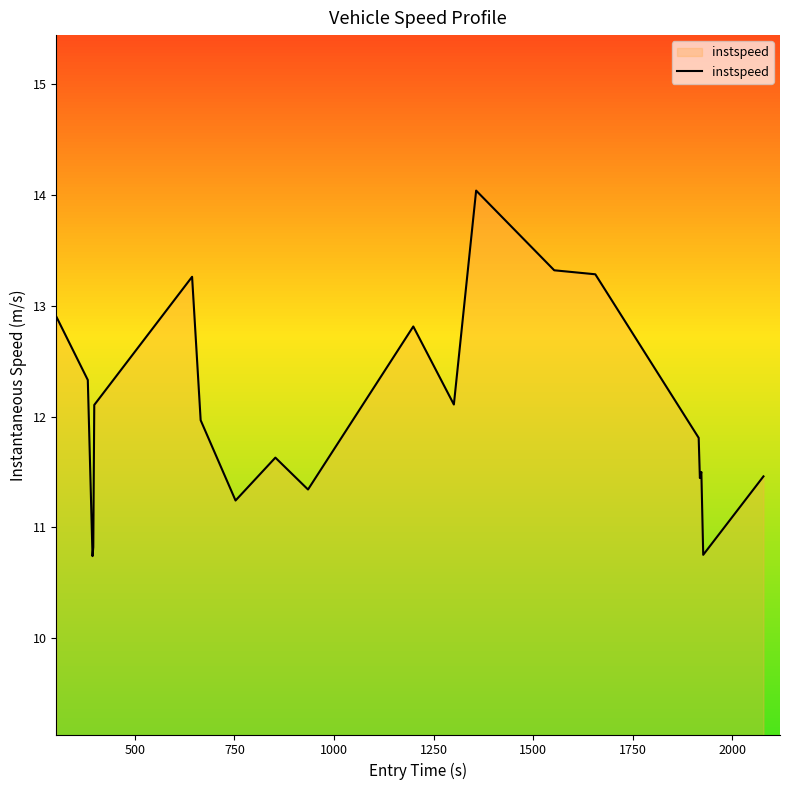

What is the greatest value displayed?

14.0